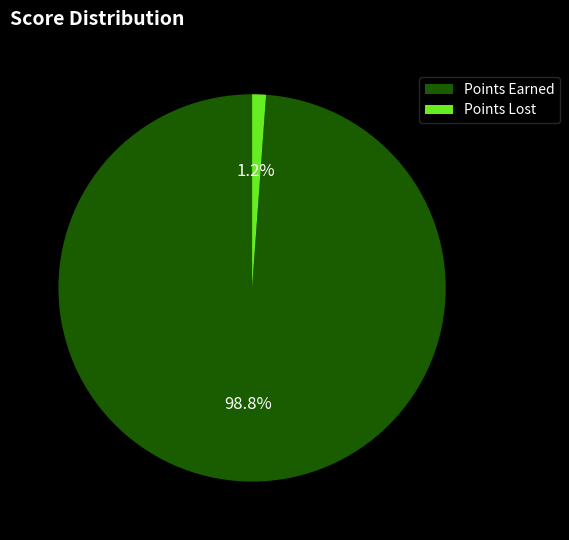

What is the smallest slice in the pie chart?

Points Lost